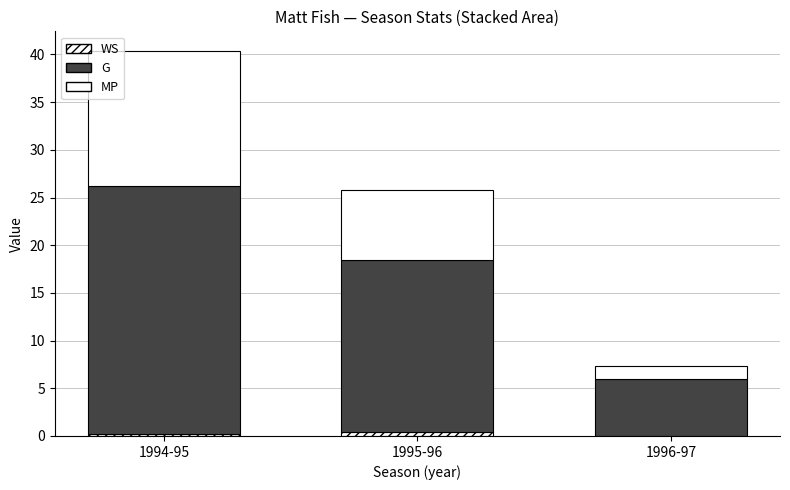

Count the number of categories in the chart.

3